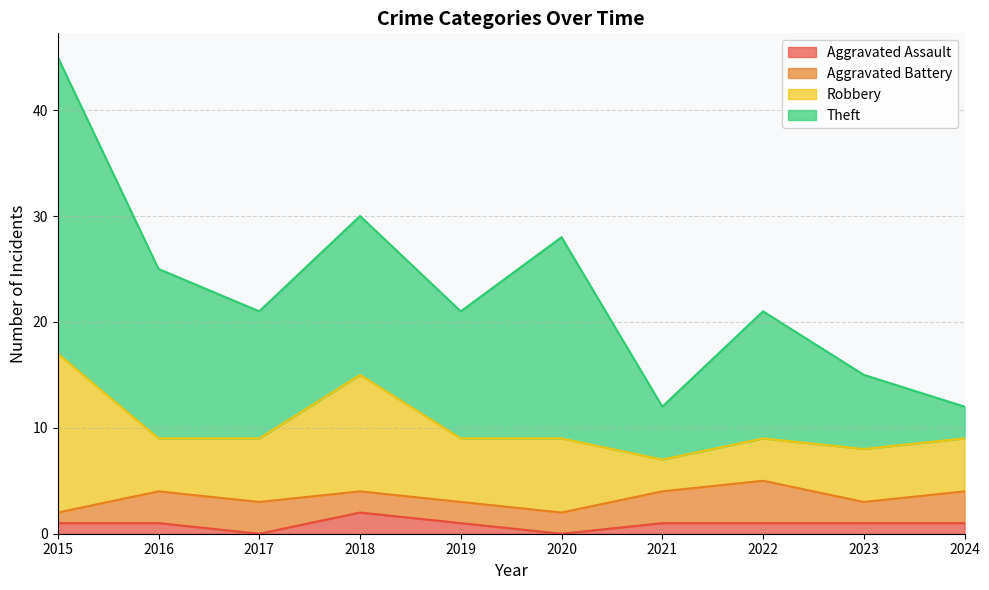

What is the difference between the Aggravated Battery values at 2018 and 2024?

1